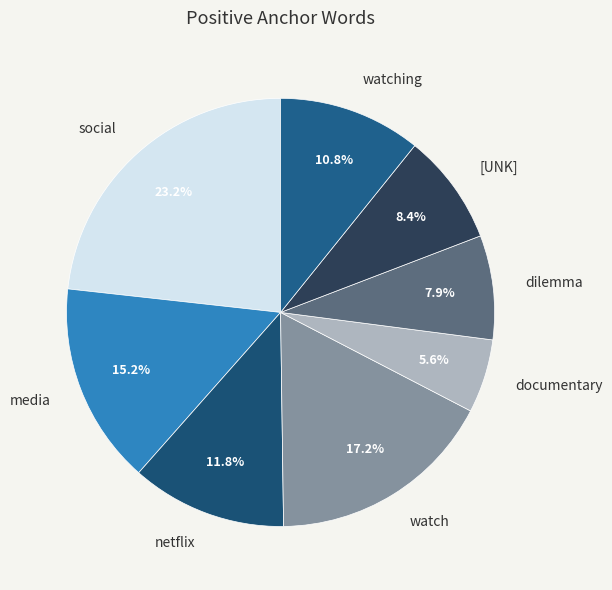

How many slices are in this pie chart?

8